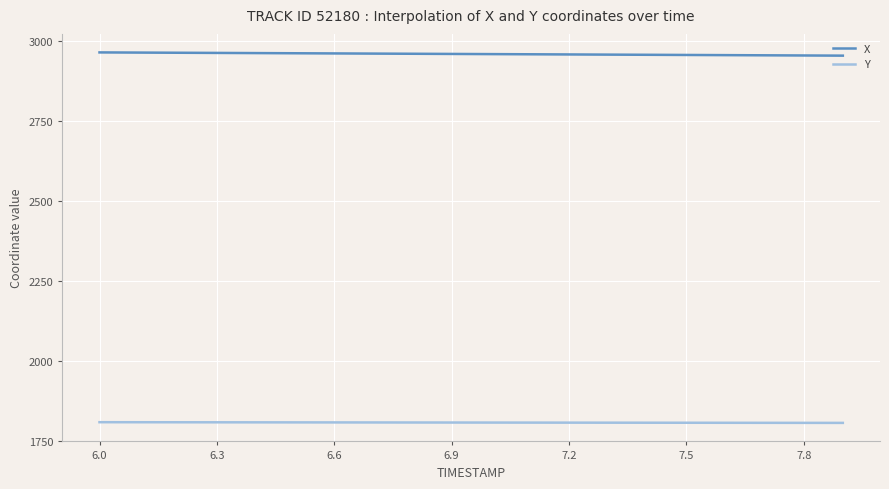

True or false: X and Y cross at least once.

False